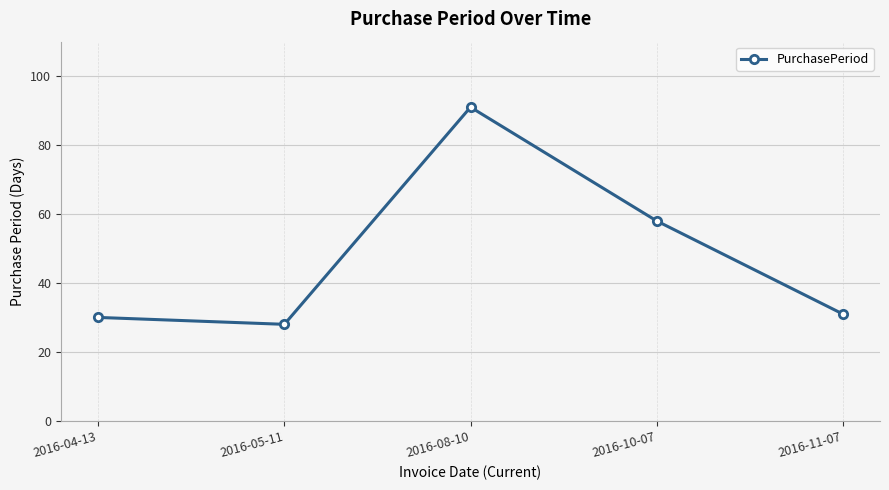

How many data points are less than 31?

2